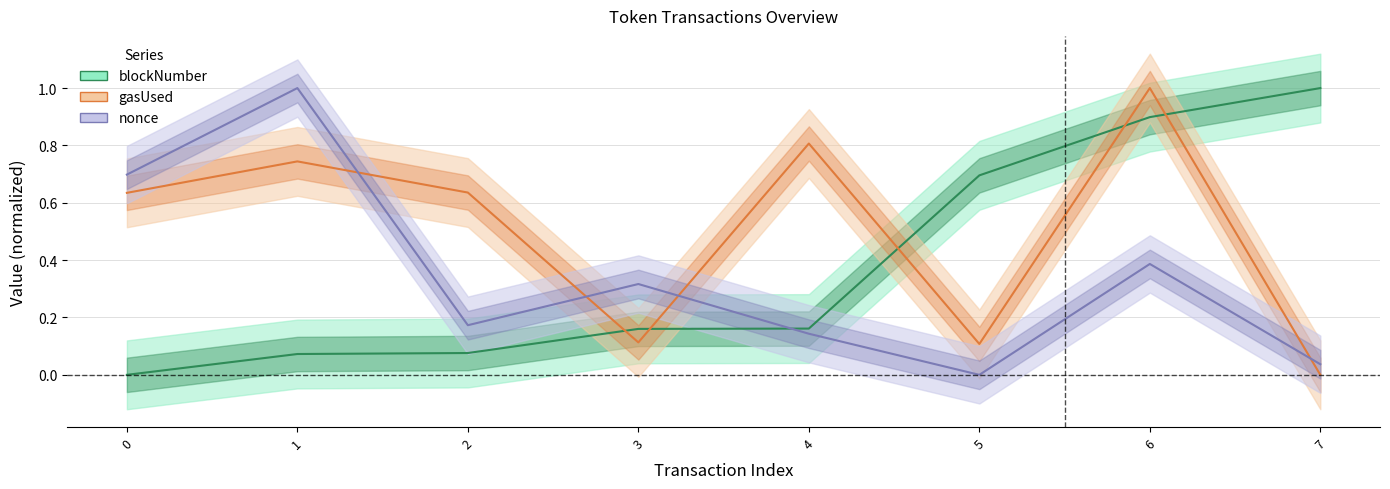

How many times do nonce and blockNumber cross each other?

1